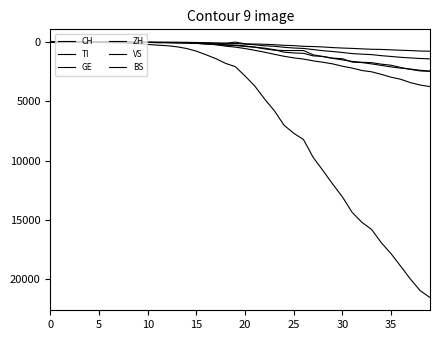

True or false: TI and VS intersect in this chart.

False